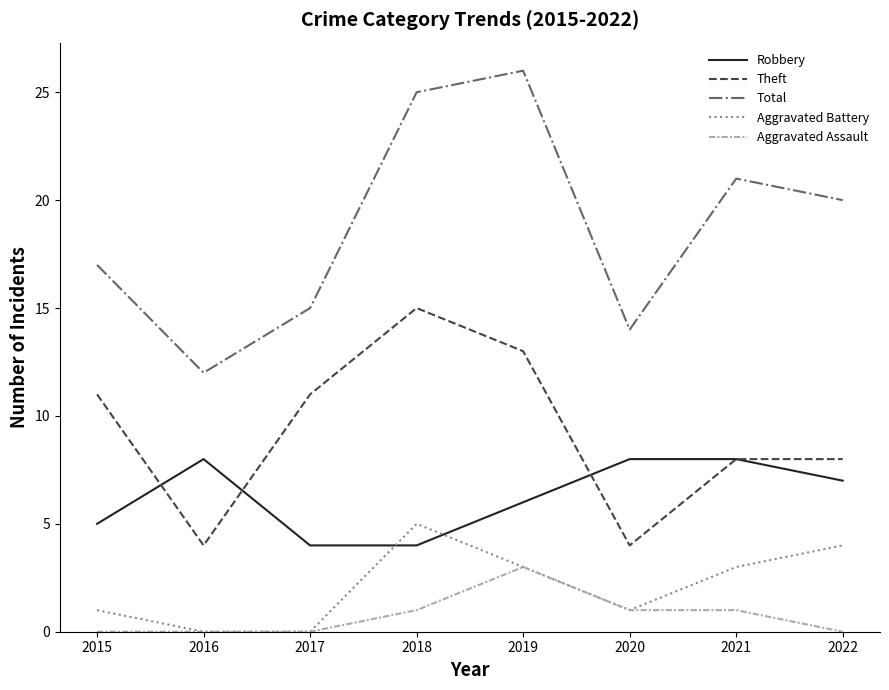

At 2015, list the series in order from largest to smallest.

Total, Theft, Robbery, Aggravated Battery, Aggravated Assault